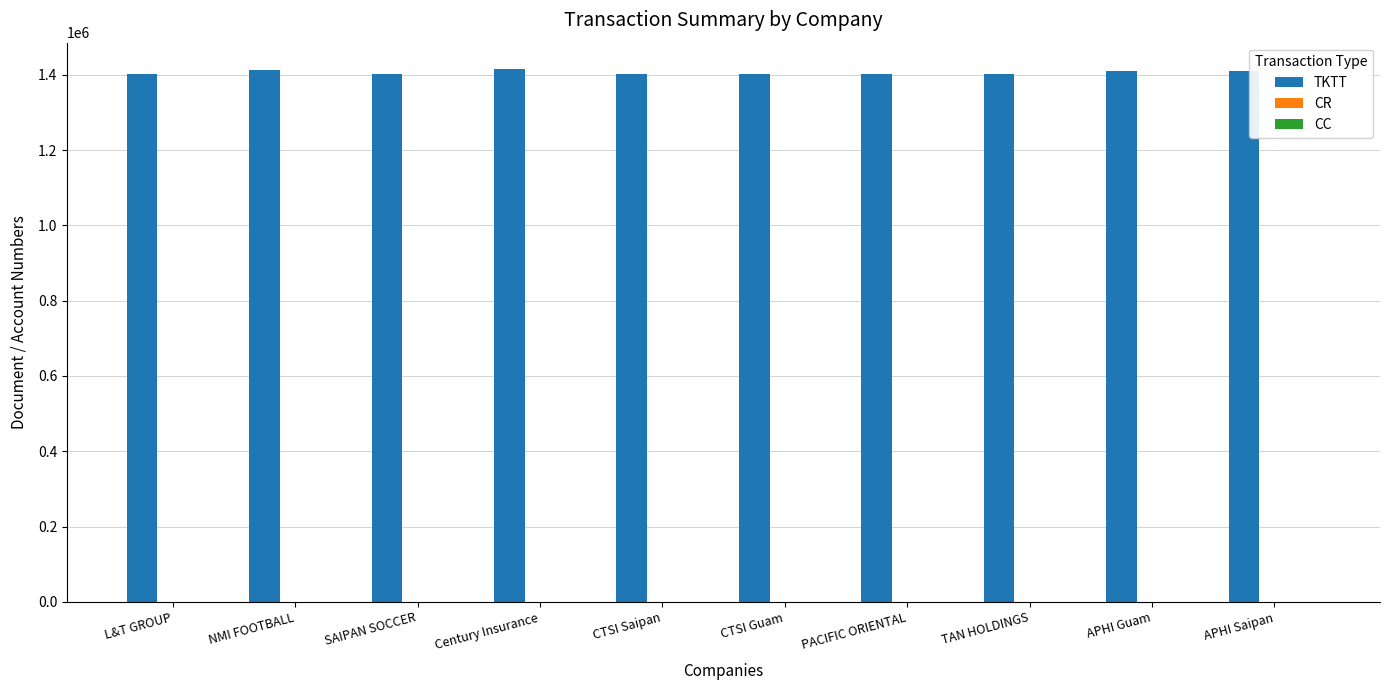

What is the sum of all TKTT values?

14059240